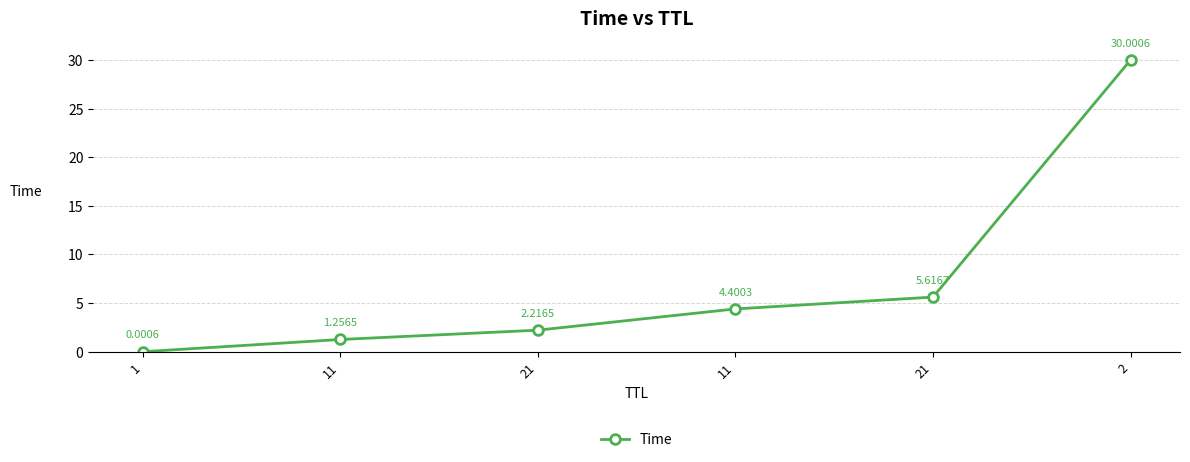

What is the sum of the values at 21 and 2?

35.6